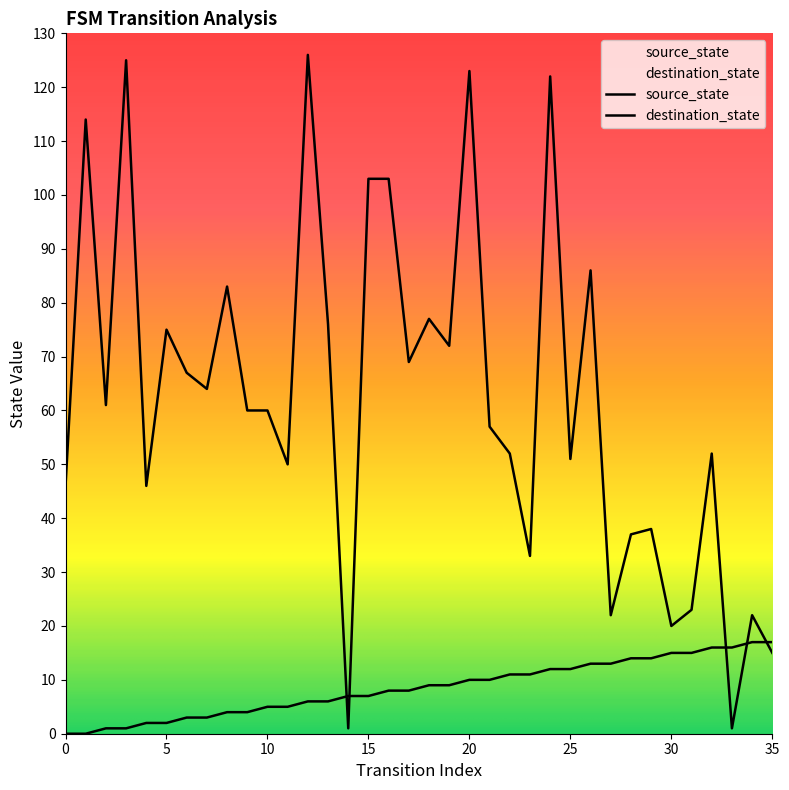

What are all the series names shown in the legend?

source_state, destination_state